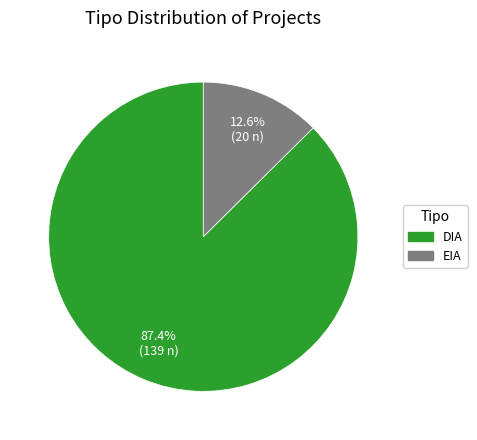

Between EIA and DIA, which is larger?

DIA